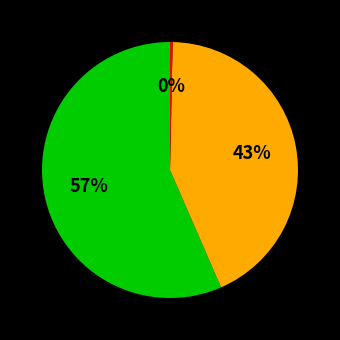

Is there a majority slice in this chart?

Yes